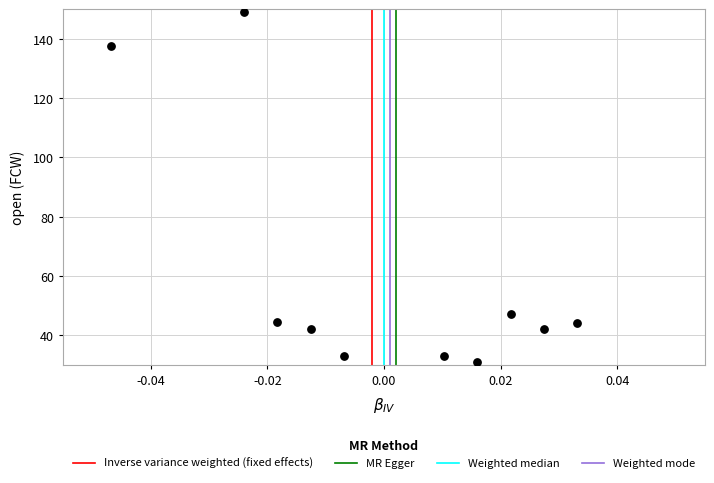

What Y value in the scatter plot is closest to 90?

47.3